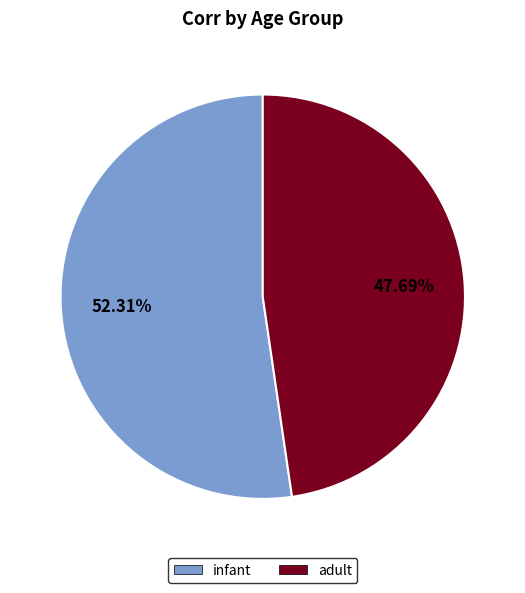

Which has a higher value, infant or adult?

infant